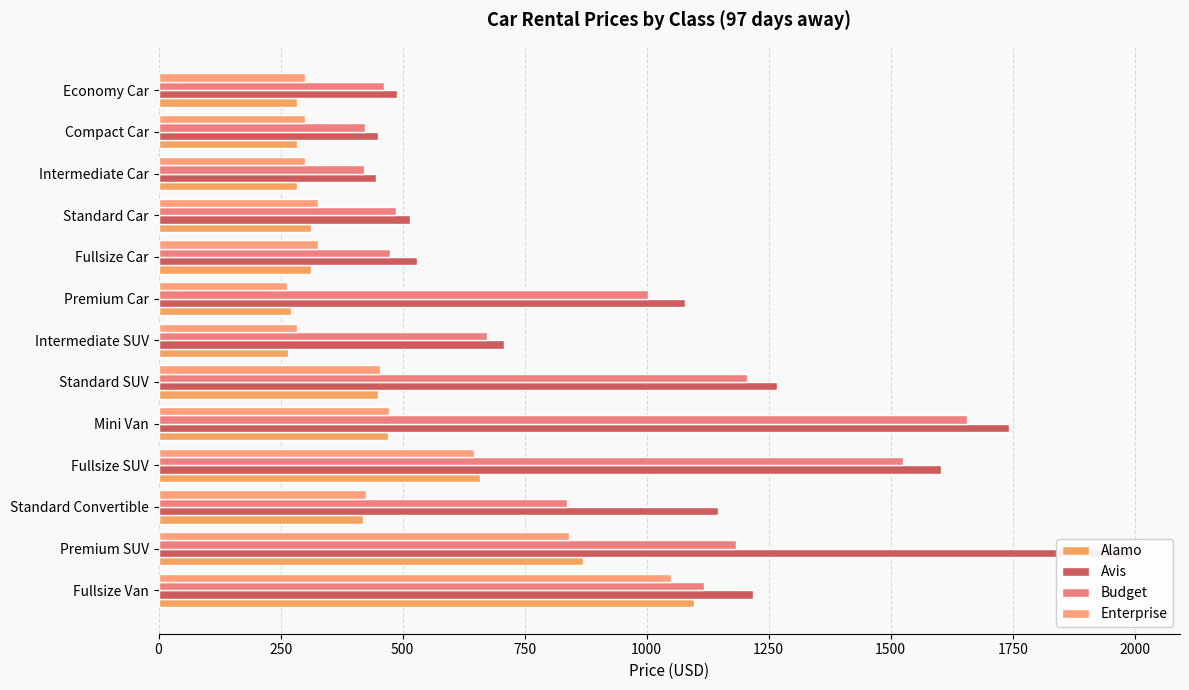

True or false: Avis has a value of 516.0 at Standard Car.

True